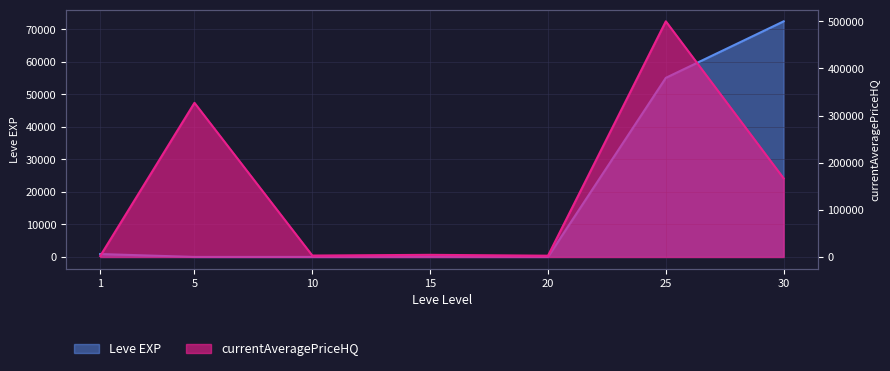

What is the sum of the currentAveragePriceHQ values at 1 and 10?

5050.0